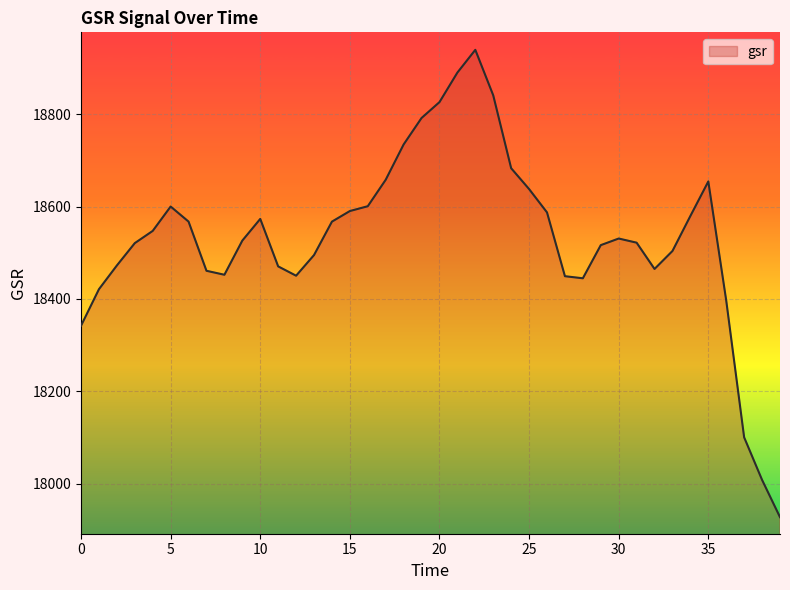

How many interior local peaks (higher than both neighbors) does the data have?

5